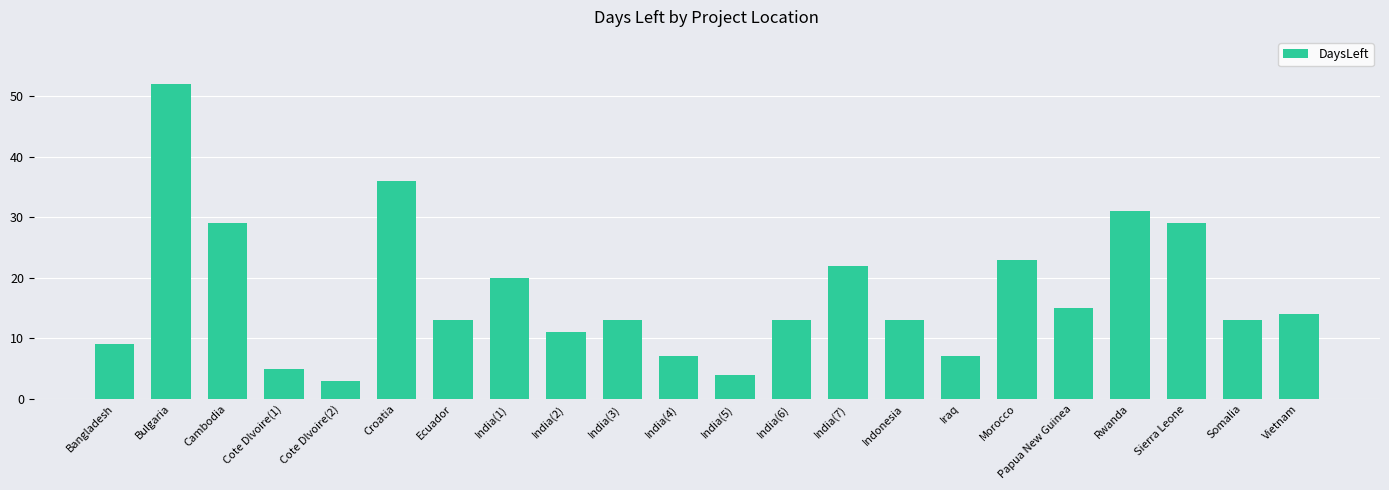

Reading right to left, what are all the values shown in this chart?

14	13	29	31	15	23	7	13	22	13	4	7	13	11	20	13	36	3	5	29	52	9